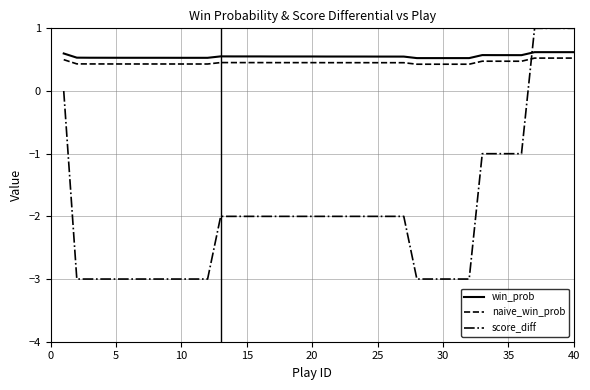

What is the greatest value displayed?

1.0